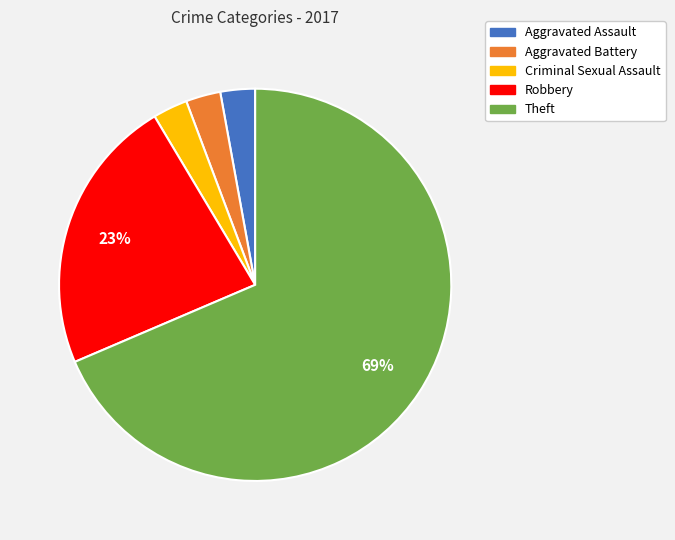

What is the largest slice in the pie chart?

Theft